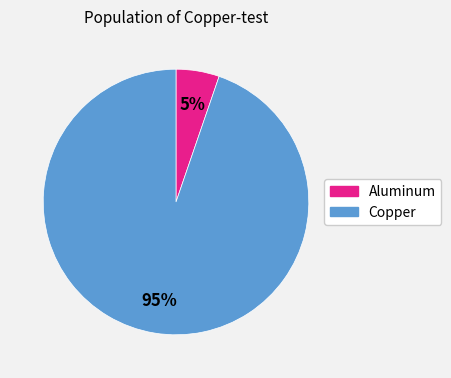

Is there any slice that represents more than half of the pie?

Yes